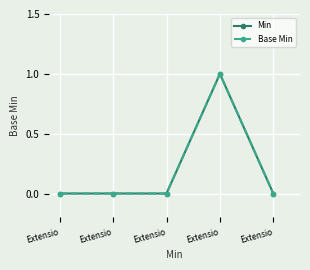

Is this an area chart (filled region under the line)?

No